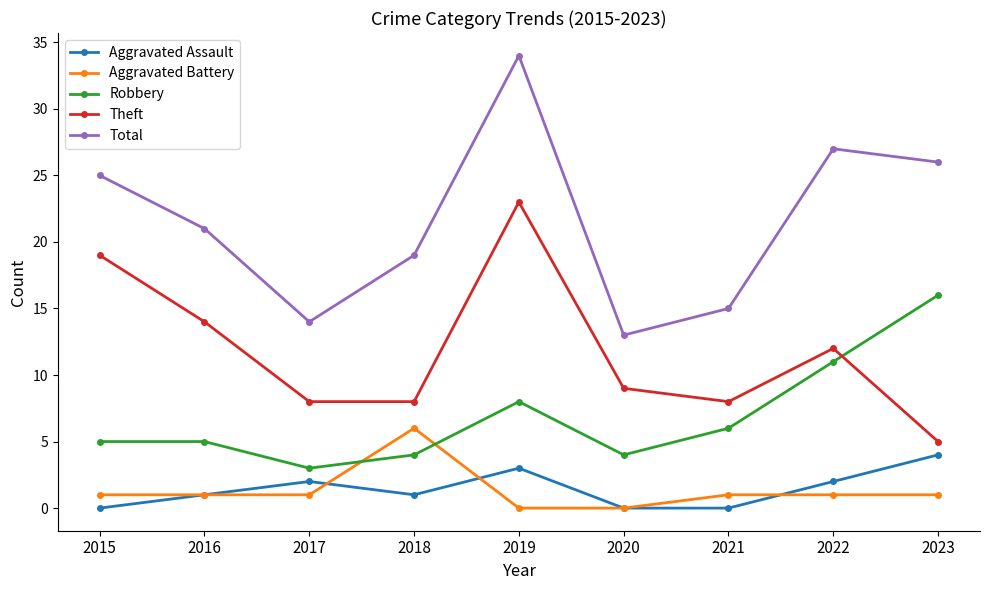

Which series has the widest spread of values?

Total